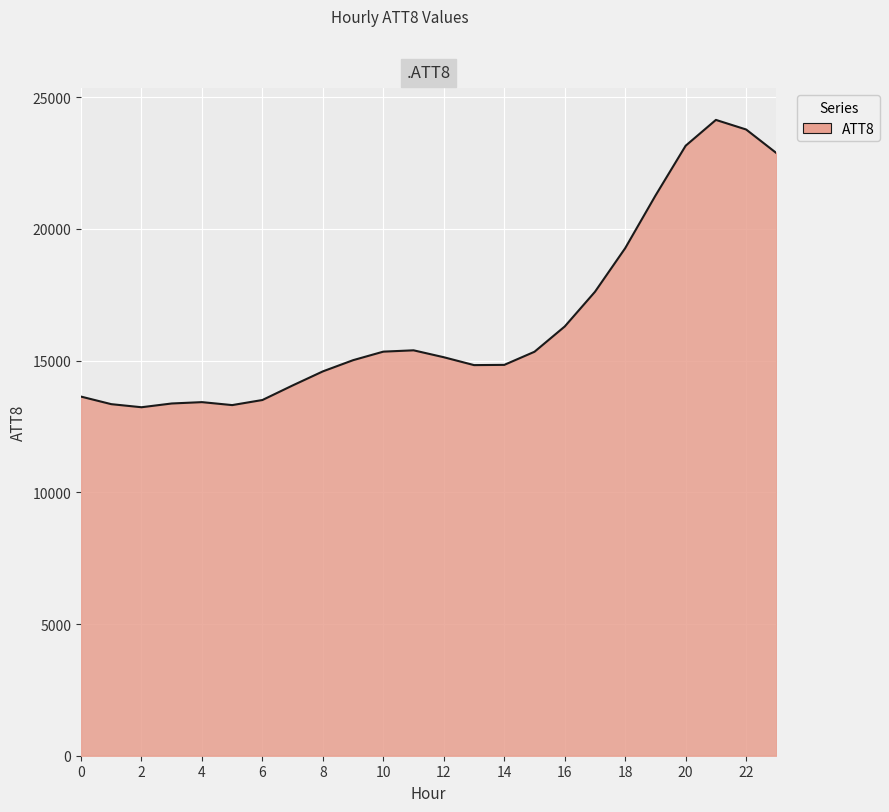

What is the maximum value shown in the chart?

24135.6